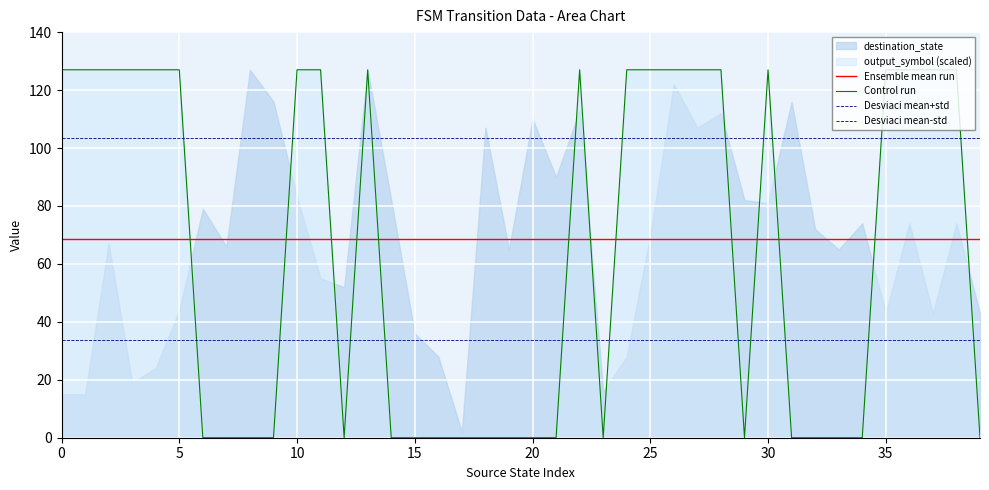

The Ensemble mean run series shows 47.8 at 0. True or false?

False